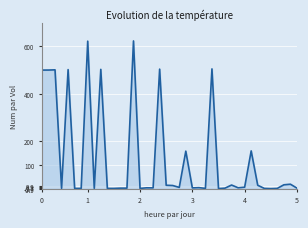

The chart shows a value of 500.0 at 0. True or false?

True